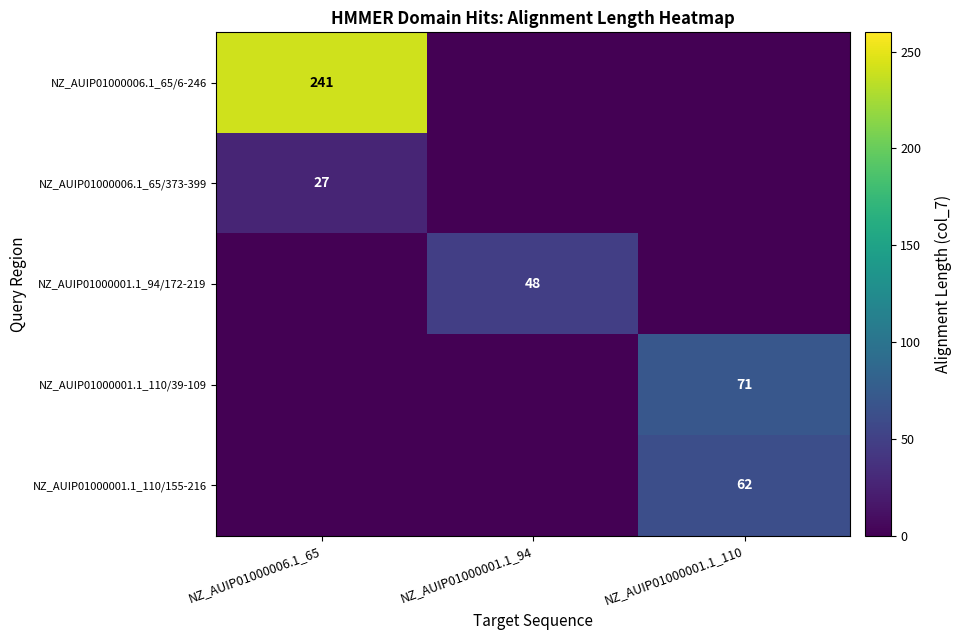

True or false: NZ_AUIP01000001.1_94/172-219 has a value of 86 at NZ_AUIP01000001.1_94.

False